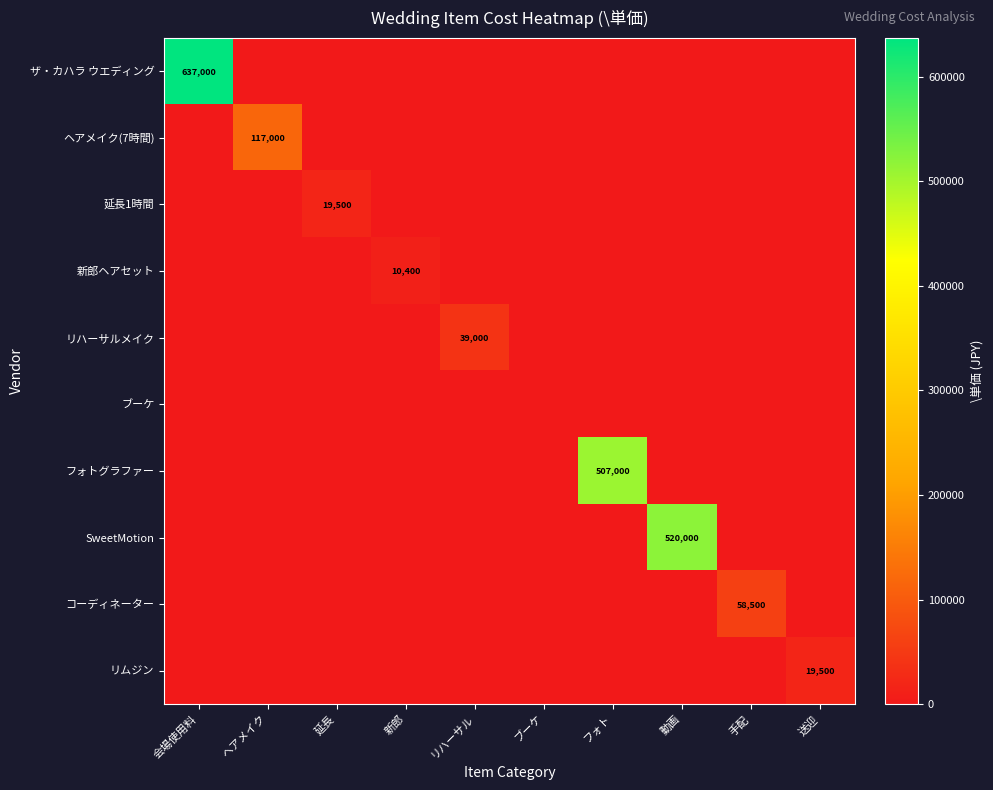

At how many categories does at least one series exceed 7803?

9